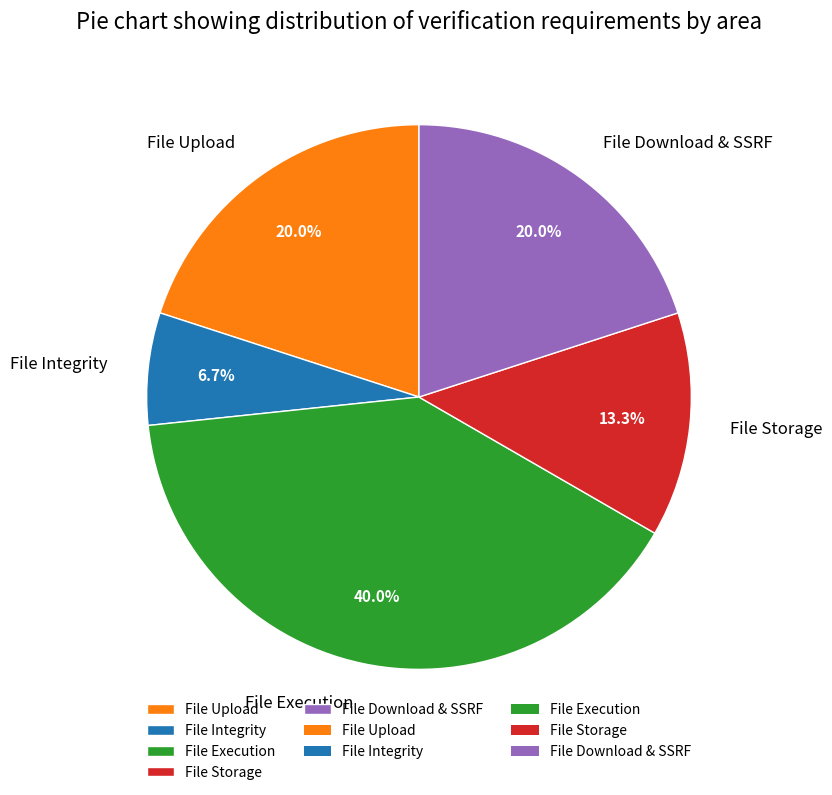

Which slice is the largest?

File Execution